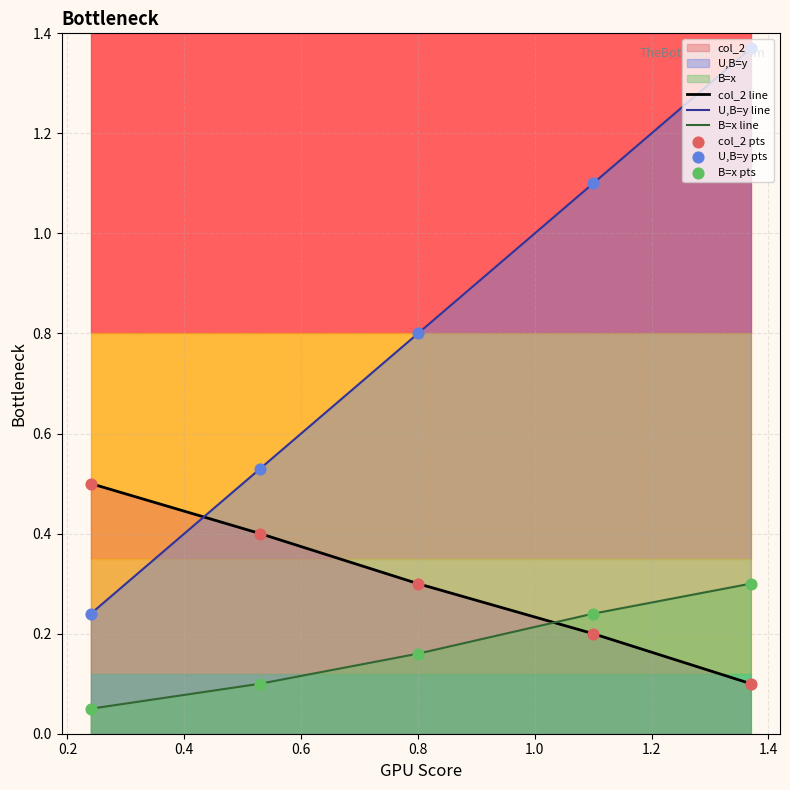

Which series has the widest spread of Y values?

U,B=y line